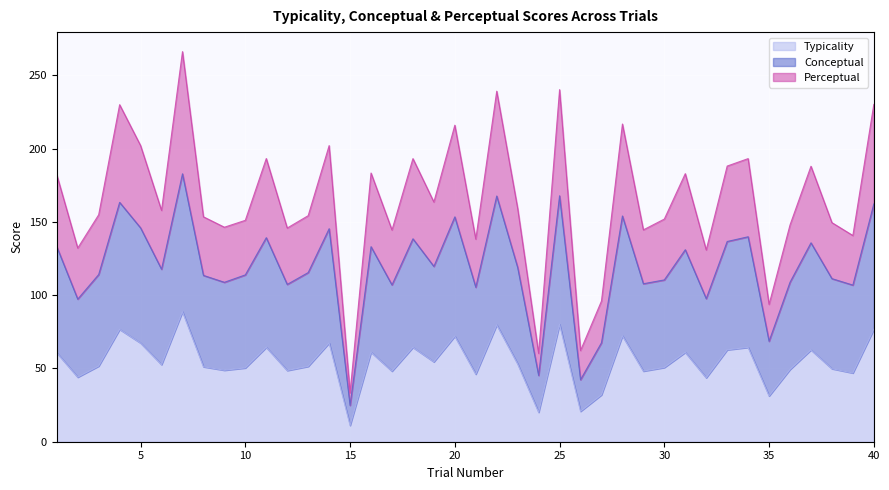

At which label does Typicality reach its minimum?

15